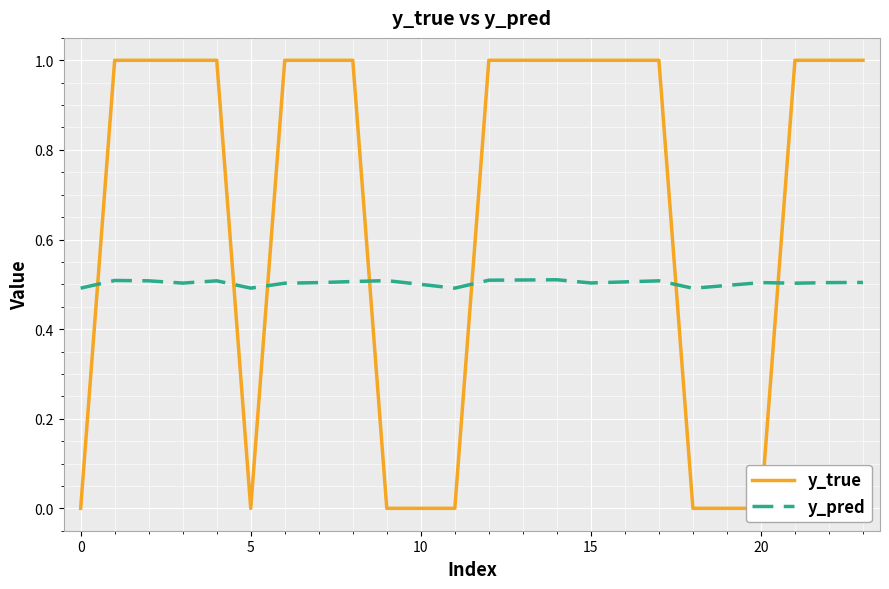

What is the sum of all y_pred values?

10.1